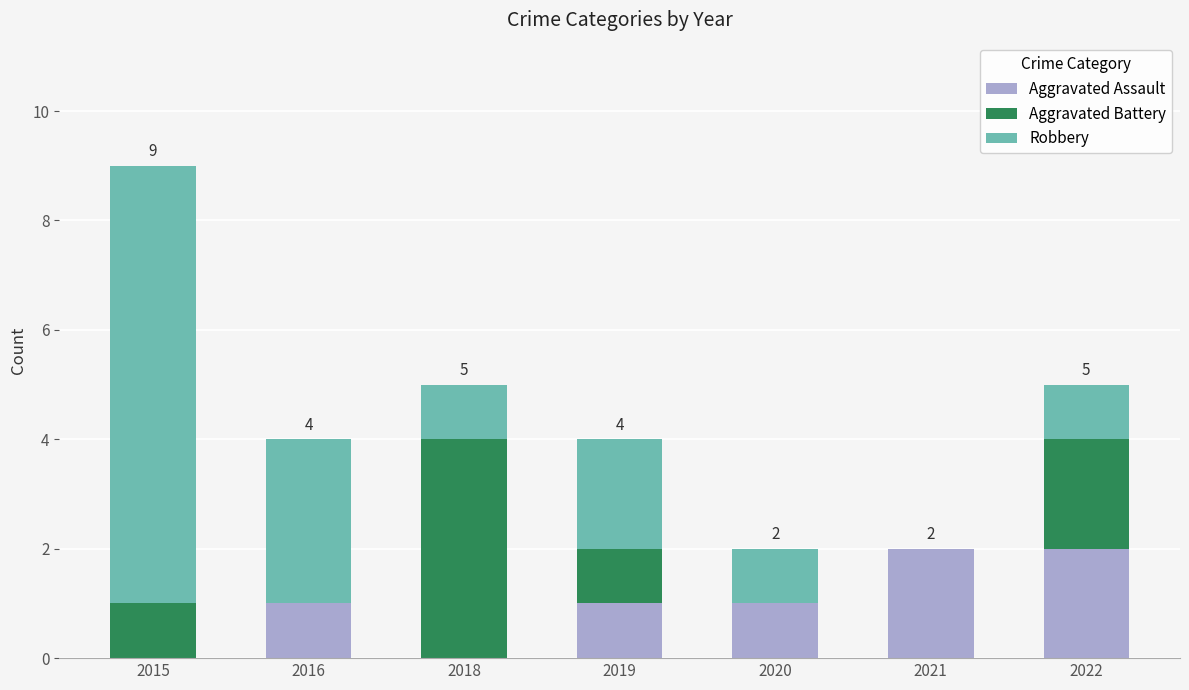

The value of Aggravated Assault at 2021 is 2. True or false?

True